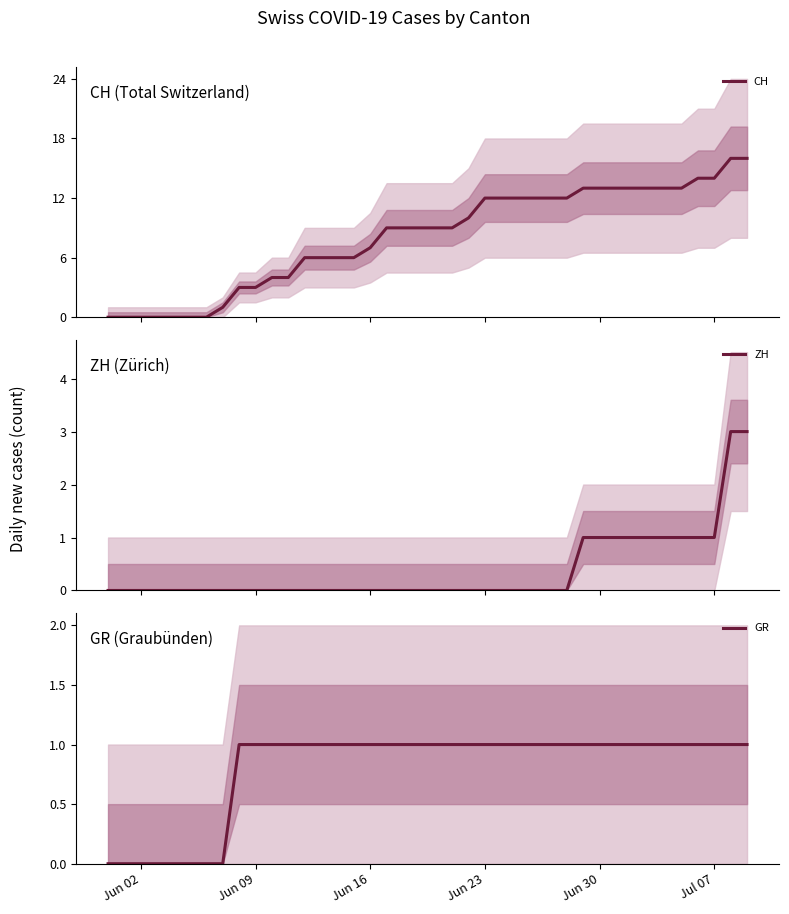

The GR series shows 1 at Jul 07. True or false?

True